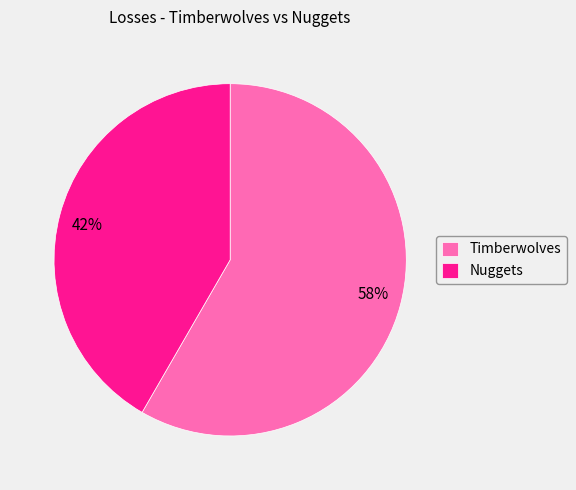

Does Nuggets account for over 50% of the chart?

No